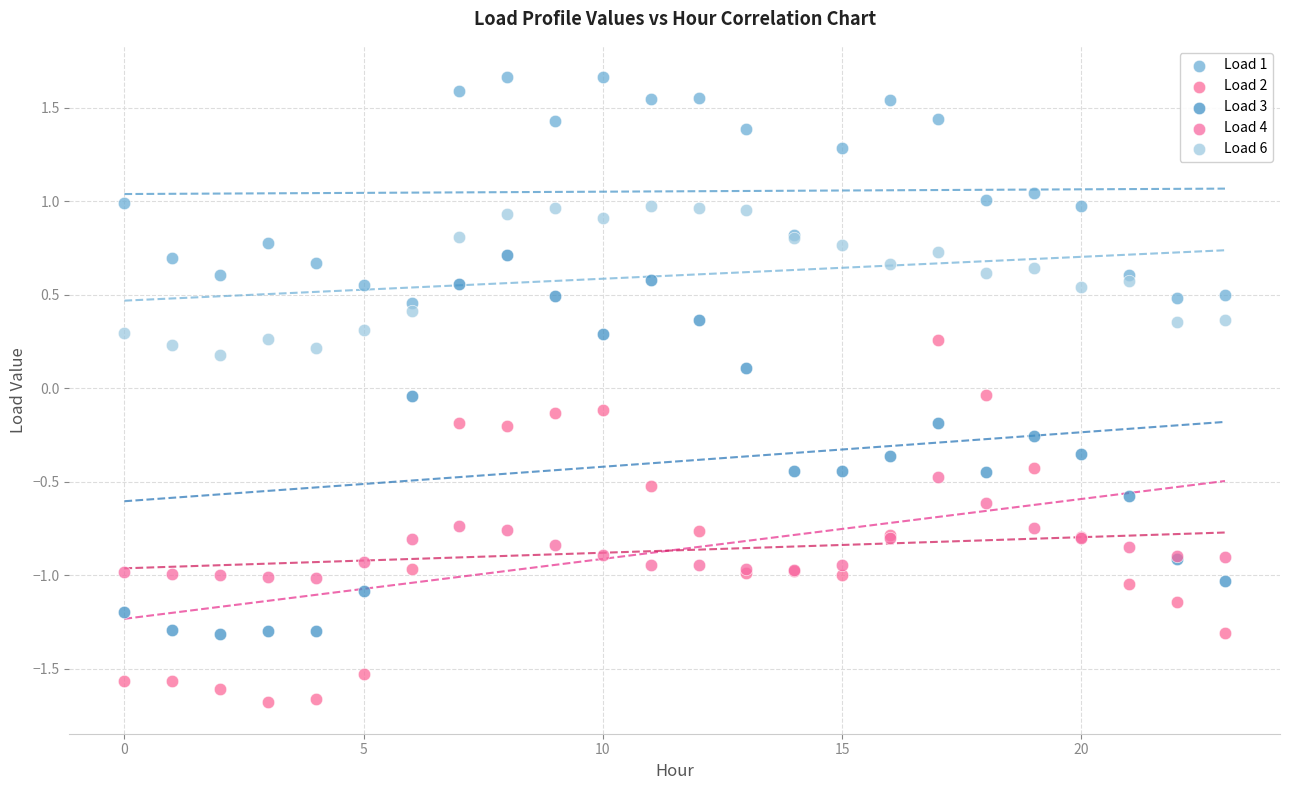

Which series reaches the minimum Y coordinate?

Load 2